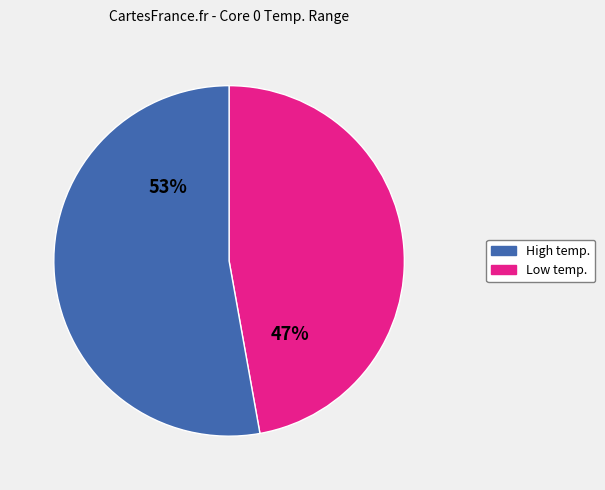

To the nearest percent, what is the difference between the largest and smallest slice percentages?

6%